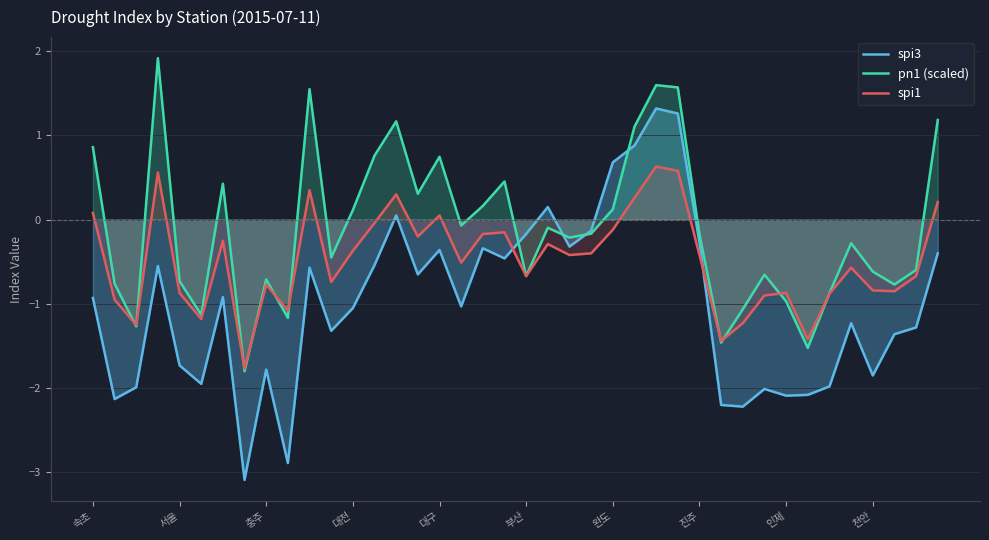

Is it true that pn1 (scaled) equals -0.4 at 부산?

False